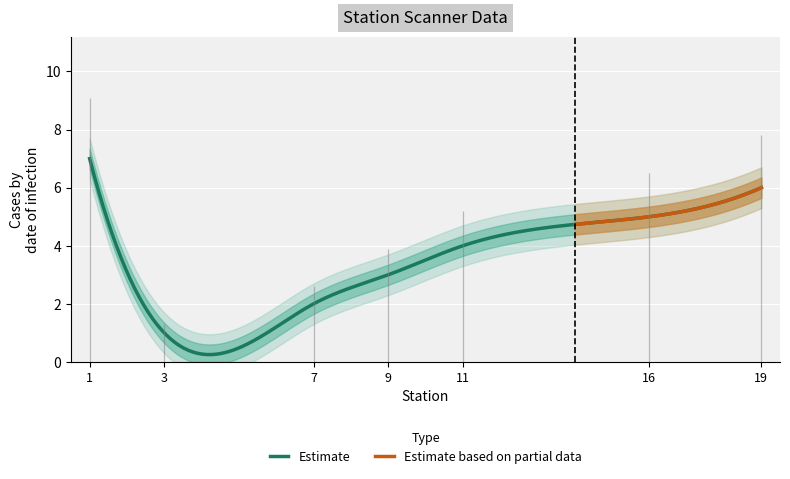

List the labels in order of value, smallest first.

3, 7, 9, 11, 16, 19, 1